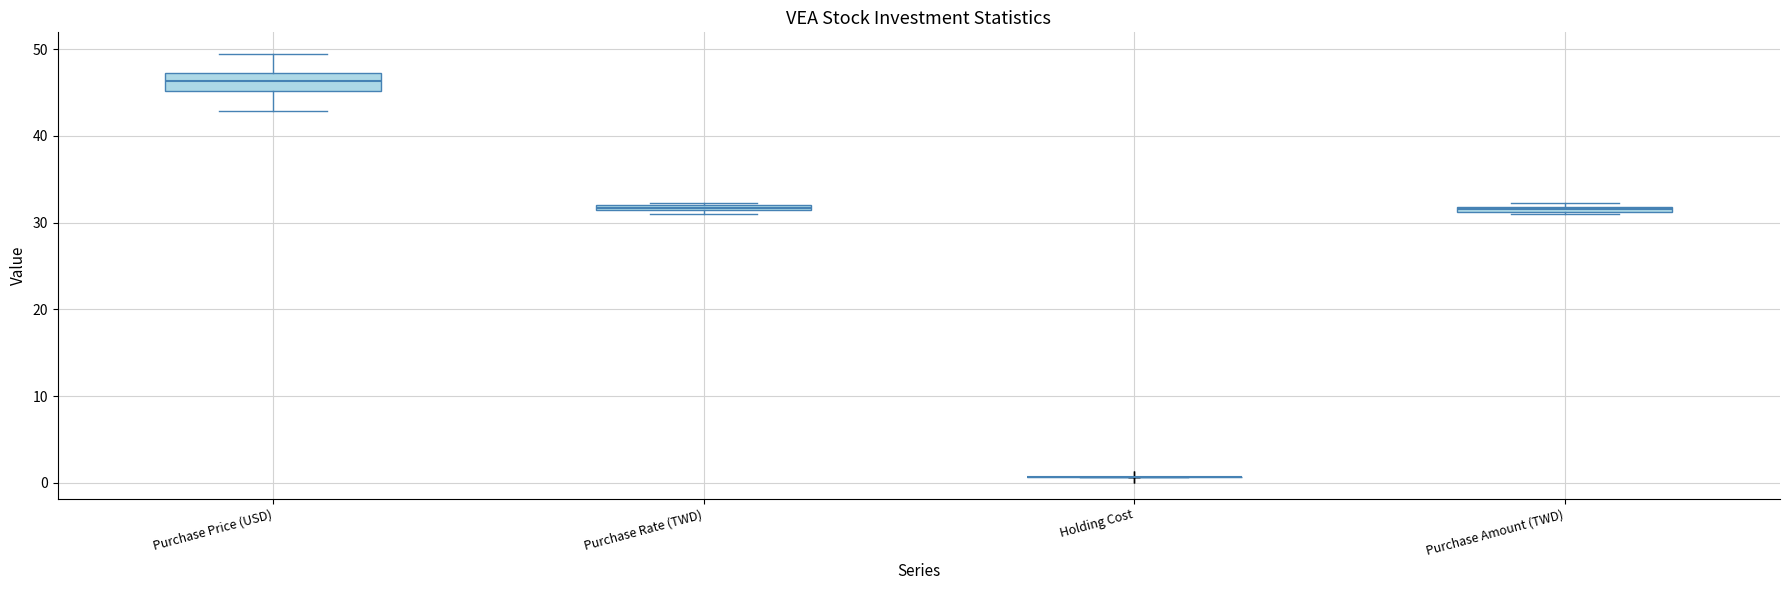

Which box is the tallest, from its lower edge to its upper edge?

Purchase Price (USD)